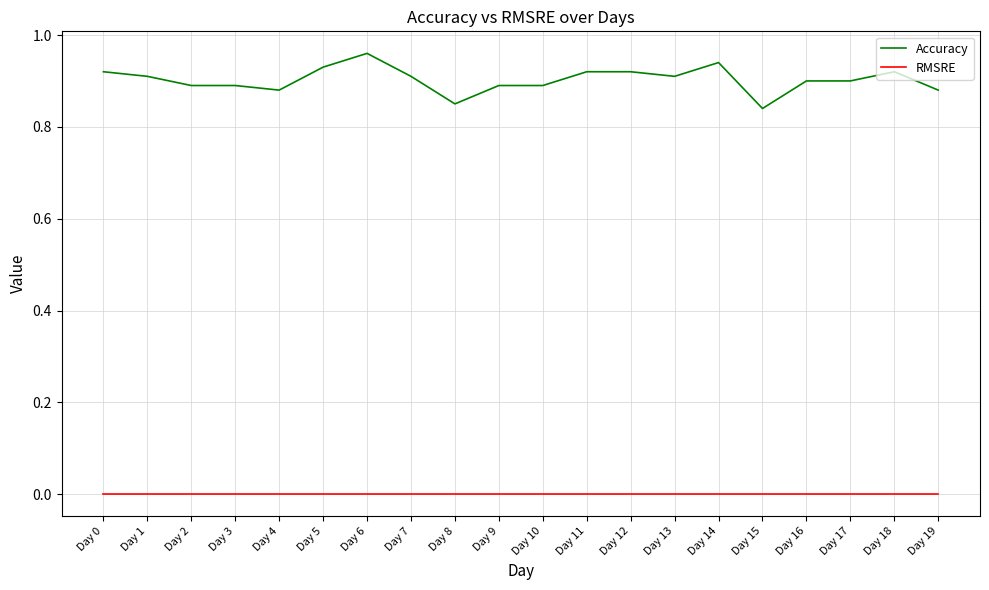

True or false: Accuracy and RMSRE intersect in this chart.

False